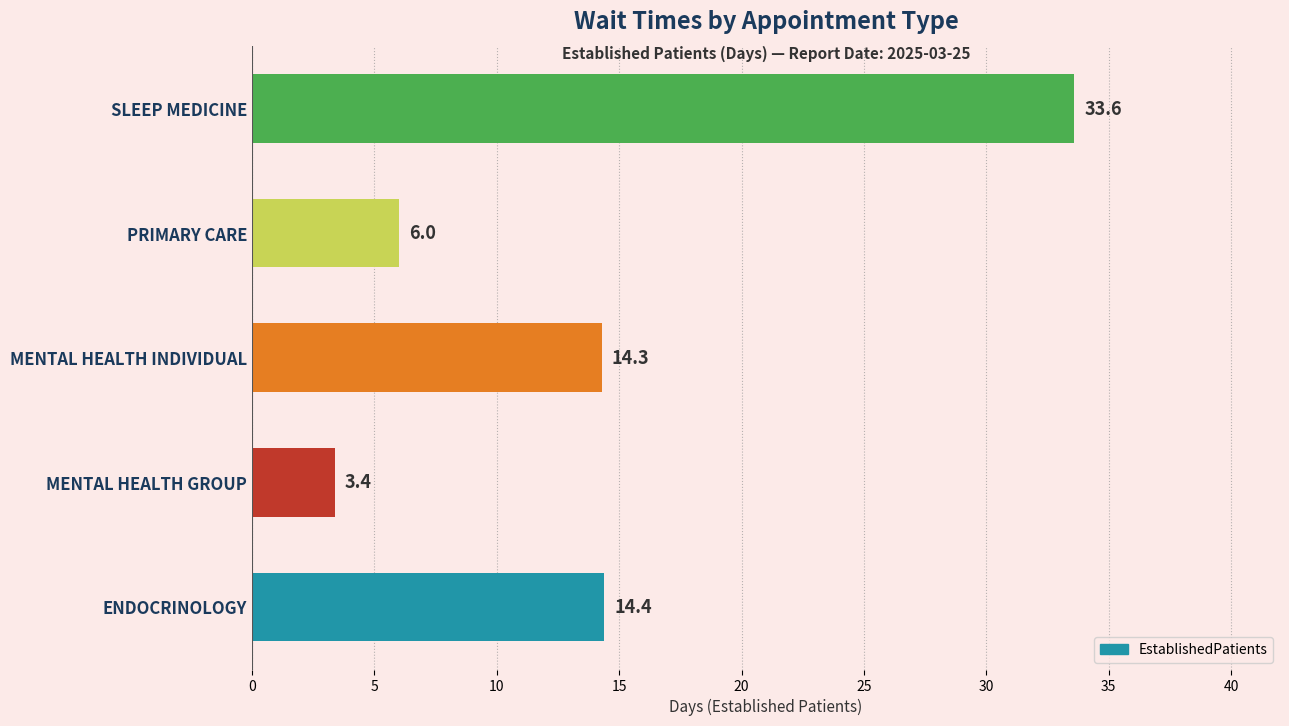

Rank the categories by value from lowest to highest.

MENTAL HEALTH GROUP, PRIMARY CARE, MENTAL HEALTH INDIVIDUAL, ENDOCRINOLOGY, SLEEP MEDICINE